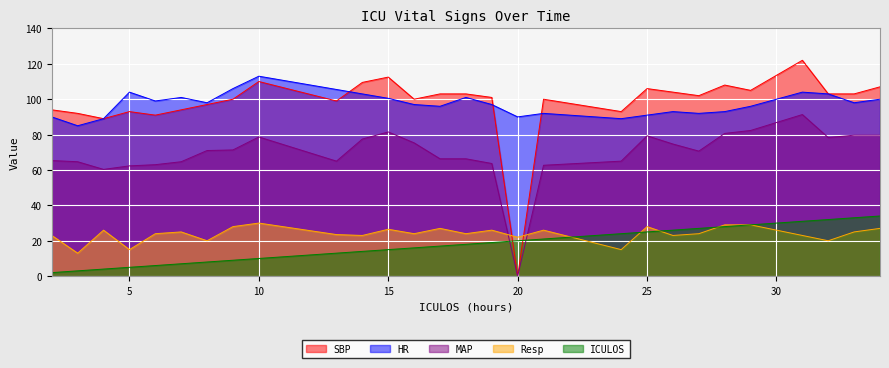

Rank the categories by Resp value from highest to lowest.

10, 28, 29, 9, 25, 17, 34, 15, 4, 19, 21, 7, 33, 6, 16, 18, 27, 13, 2, 14, 26, 31, 20, 8, 32, 5, 24, 3